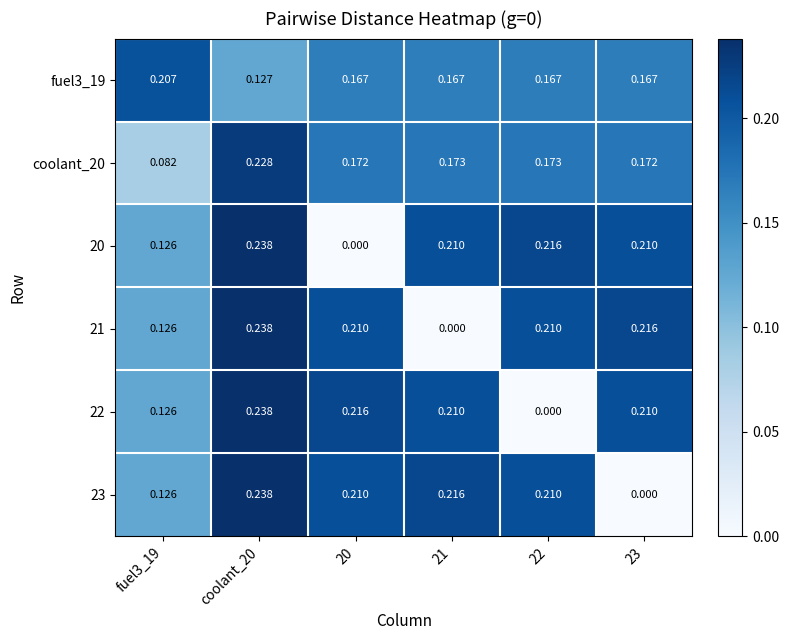

Is the value of coolant_20 at 22 greater than the value of 23 at coolant_20?

No